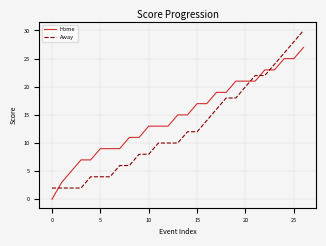

Is this an area chart (filled region under the line)?

No